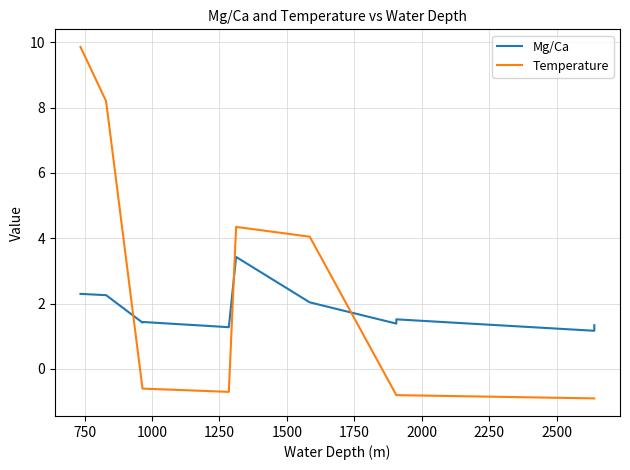

List the series in order of their peak value, lowest first.

Mg/Ca, Temperature